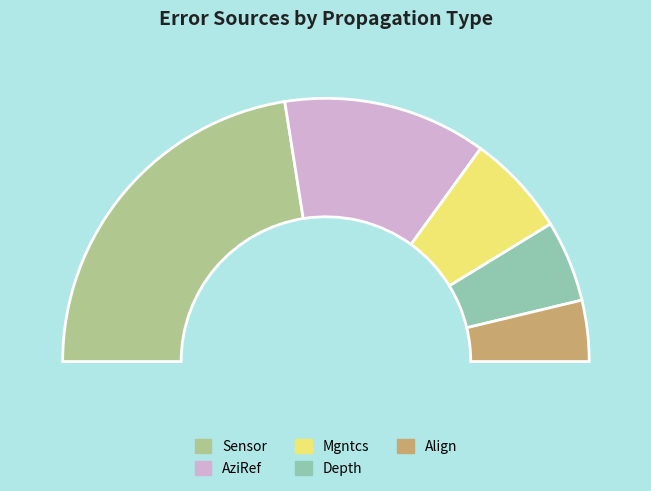

To the nearest percent, what is the combined percentage of AziRef and Align?

32%